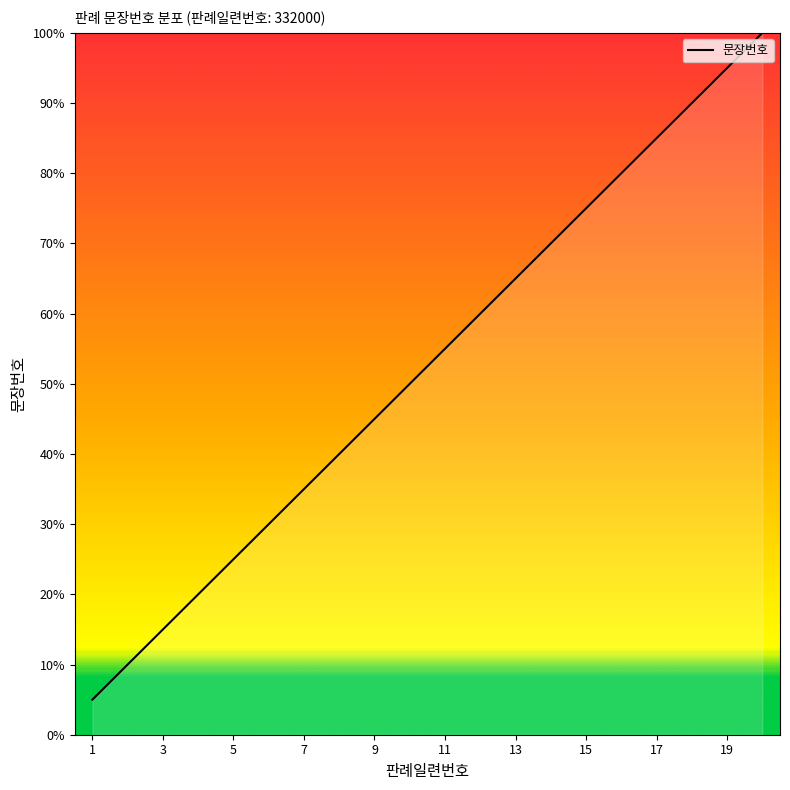

What is the minimum value shown in the chart?

5.0